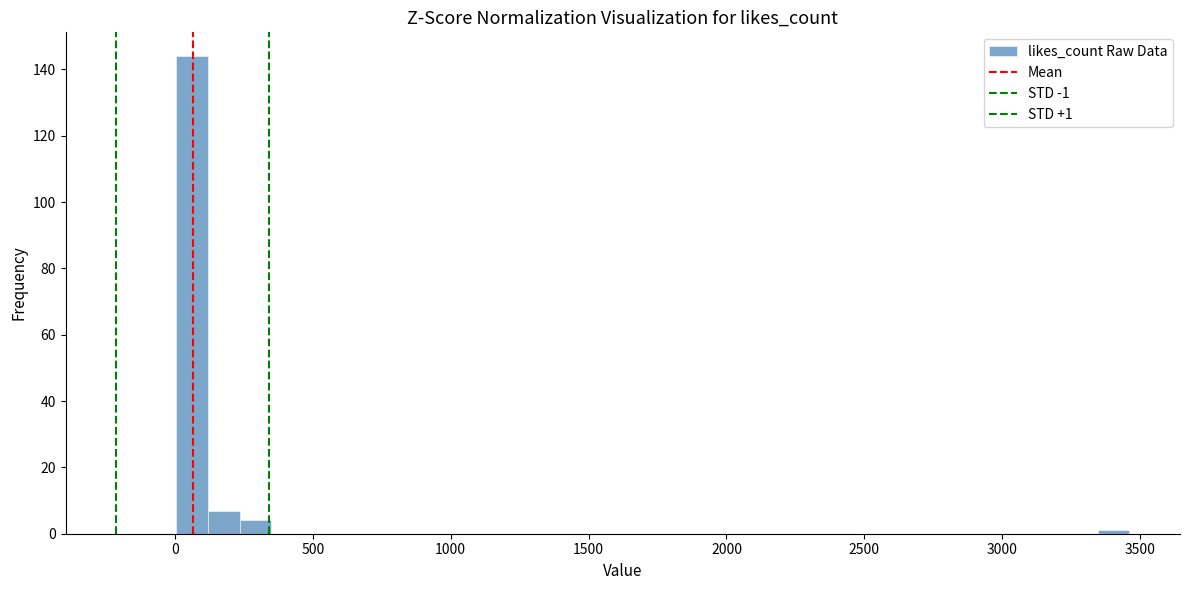

Read against the x-axis, roughly where is the centre of the tallest bar?

50